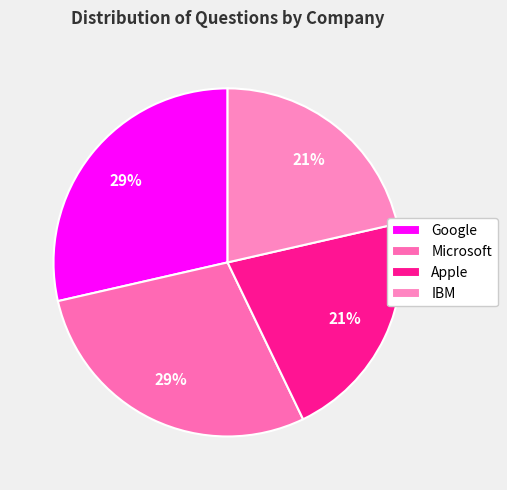

Does Google account for over 50% of the chart?

No